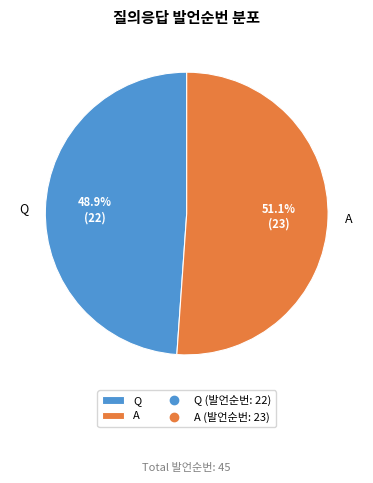

Count the number of slices in the pie.

2